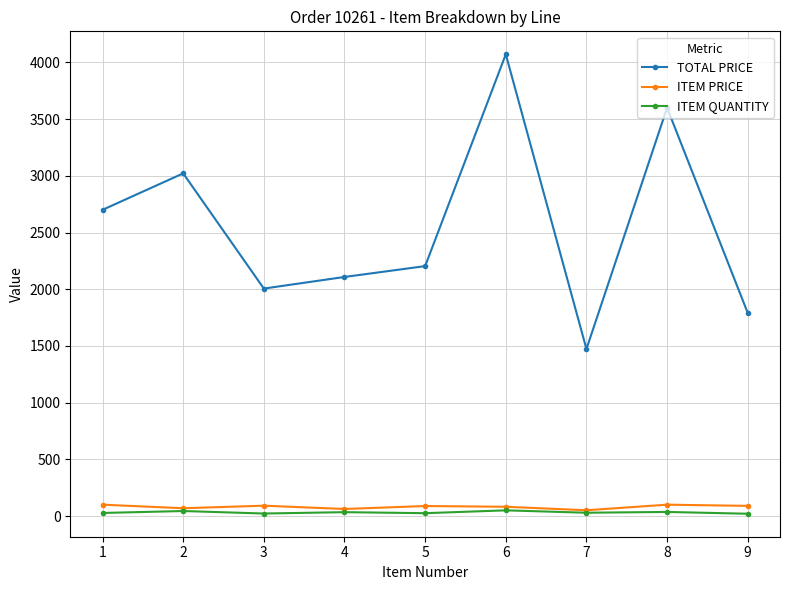

List the series in order of their peak value, highest first.

TOTAL PRICE, ITEM PRICE, ITEM QUANTITY